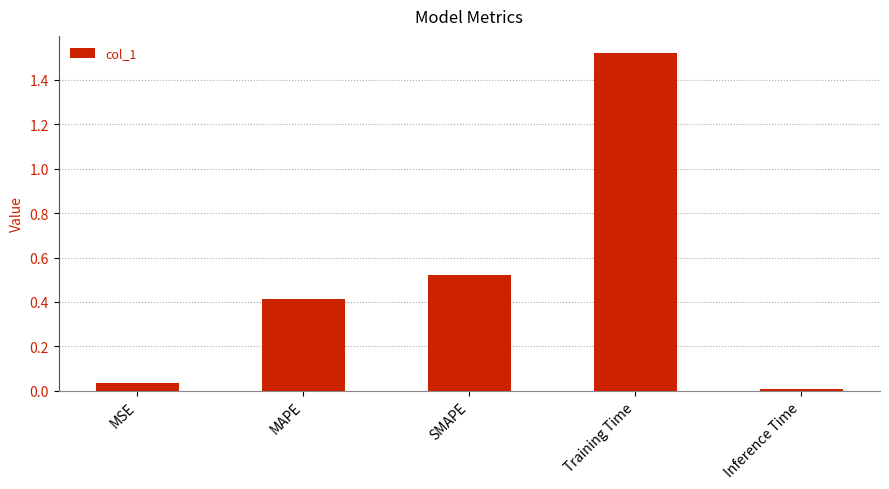

Are the bars horizontal?

No